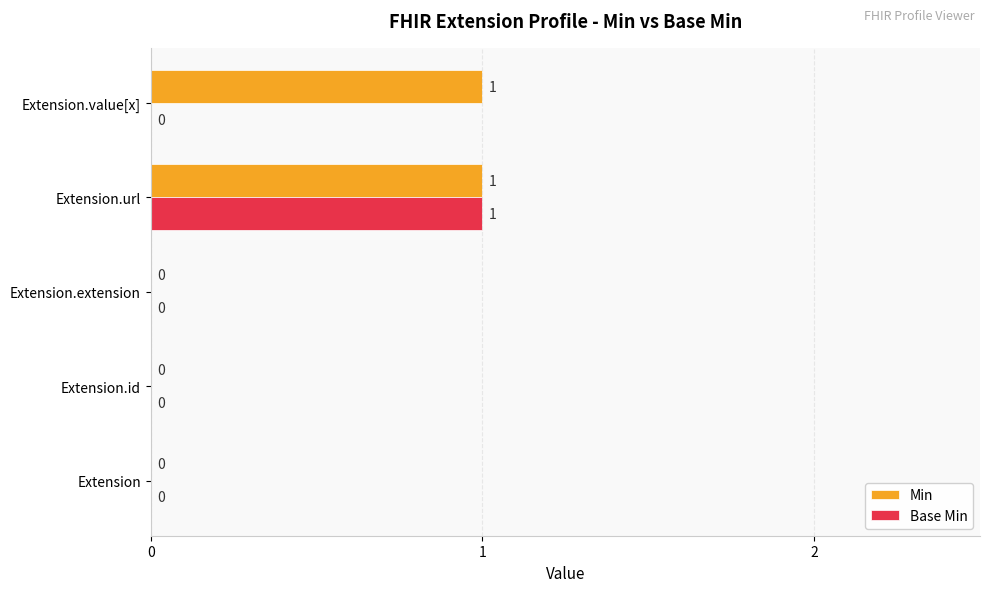

True or false: Min has a value of 1 at Extension.url.

True